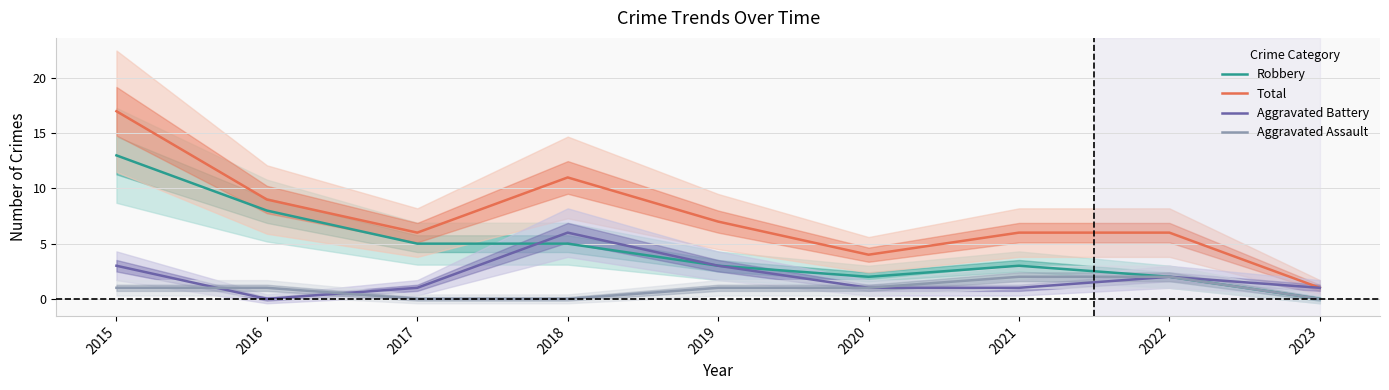

True or false: Aggravated Assault and Total intersect in this chart.

False